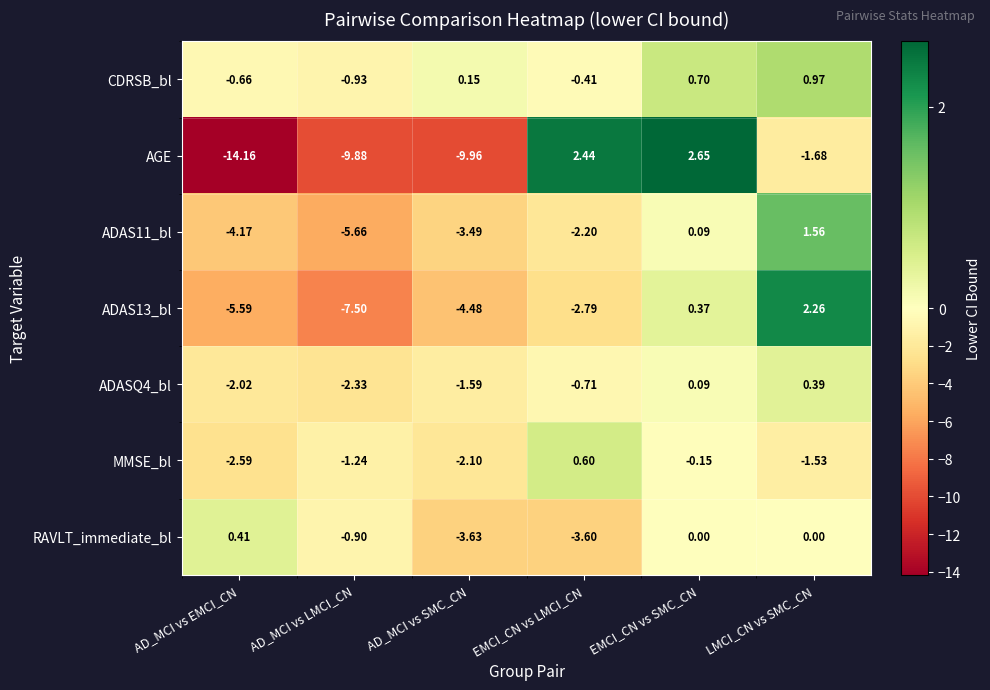

What is the smallest value displayed?

-14.2